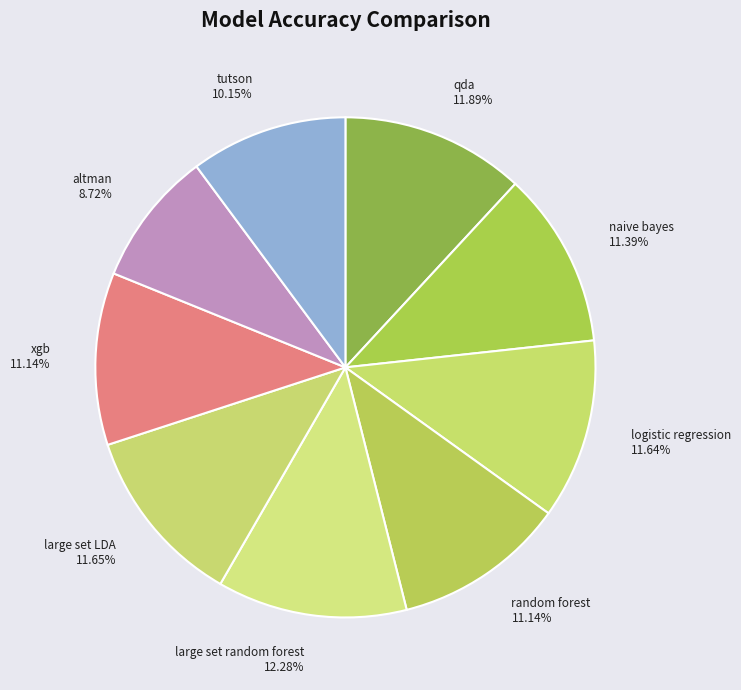

How many slices are in this pie chart?

9